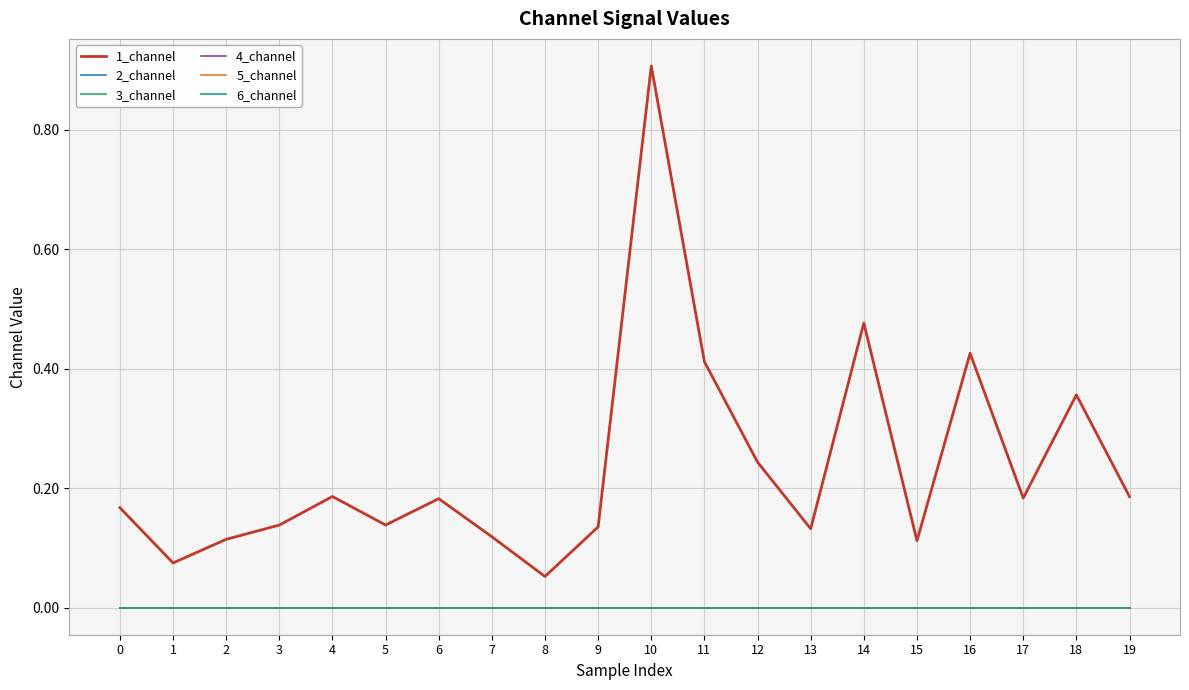

In 1_channel, how many points are higher than both neighbors (excluding endpoints)?

6